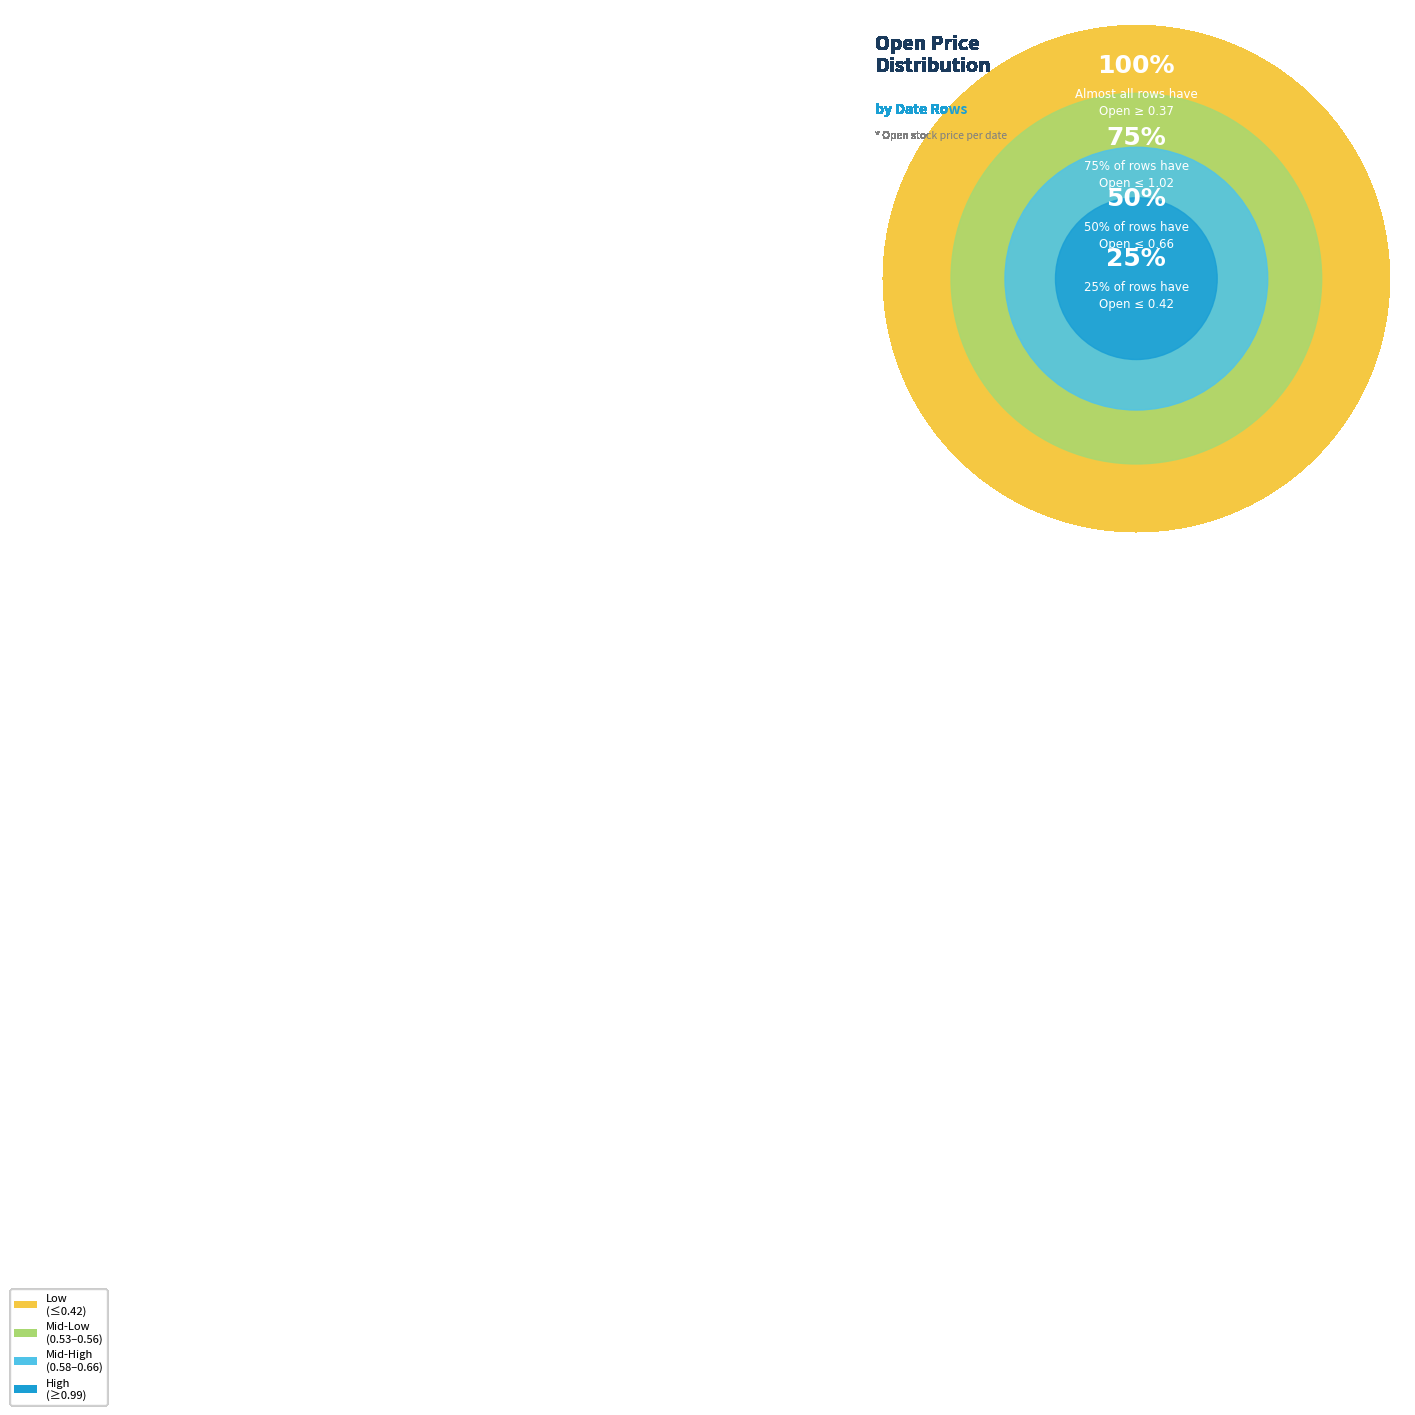

Between 108000 and 100, which is larger?

108000